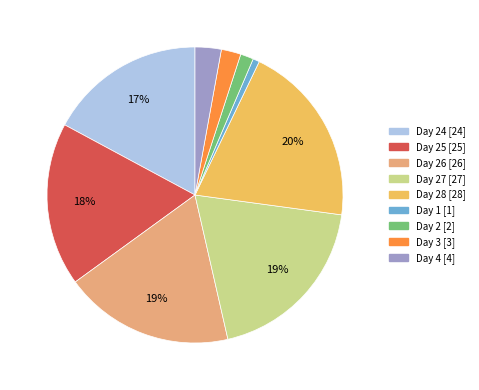

To the nearest percent, what percentage of the pie is Day 3 [3]?

2%